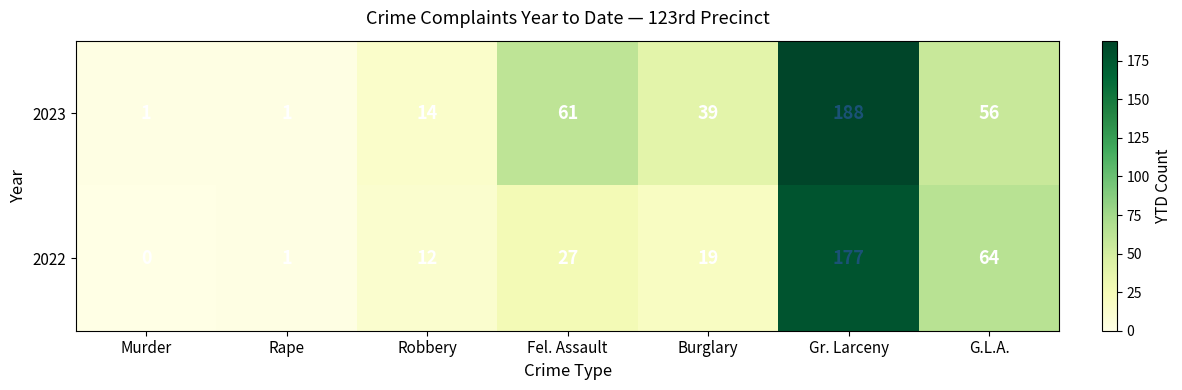

Reading left to right, what are all the values shown in this chart?

2023: Murder=1	Rape=1	Robbery=14	Fel. Assault=61	Burglary=39	Gr. Larceny=188	G.L.A.=56
2022: Murder=0	Rape=1	Robbery=12	Fel. Assault=27	Burglary=19	Gr. Larceny=177	G.L.A.=64